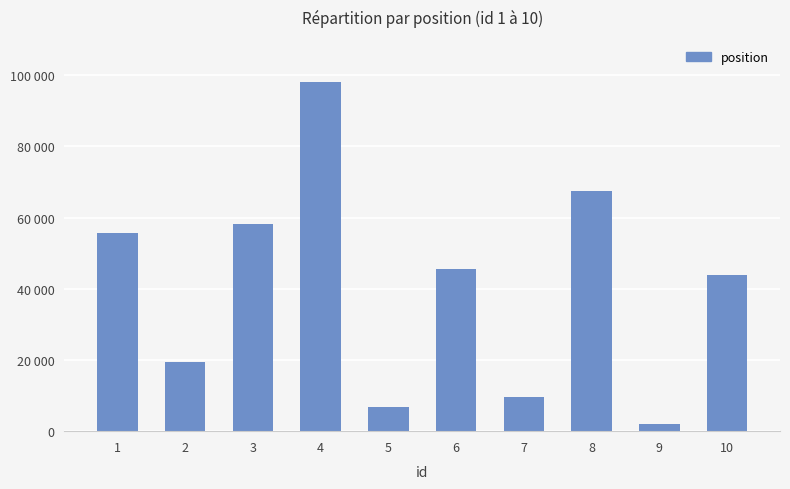

What is the change in value from 3 to 5?

-51170